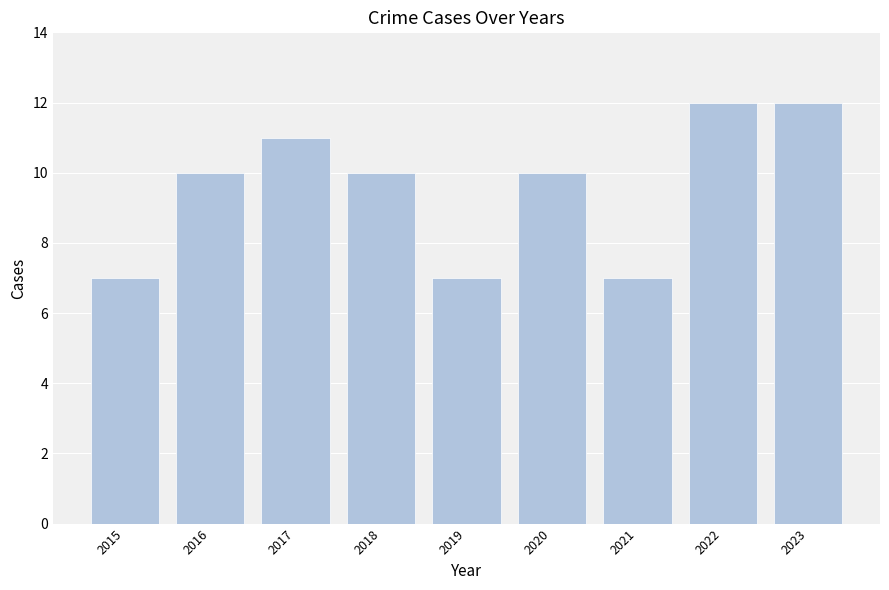

The value at 2016 is 7. True or false?

False